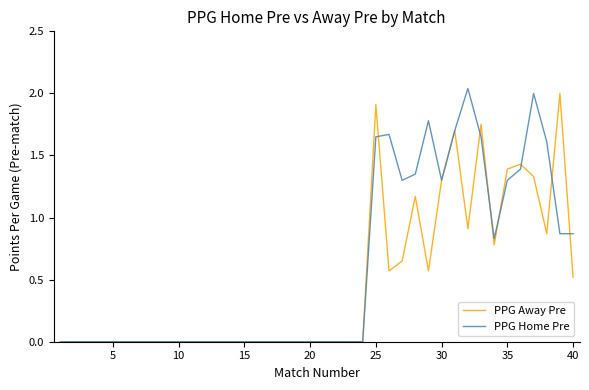

Which series has the largest total across all categories?

PPG Home Pre